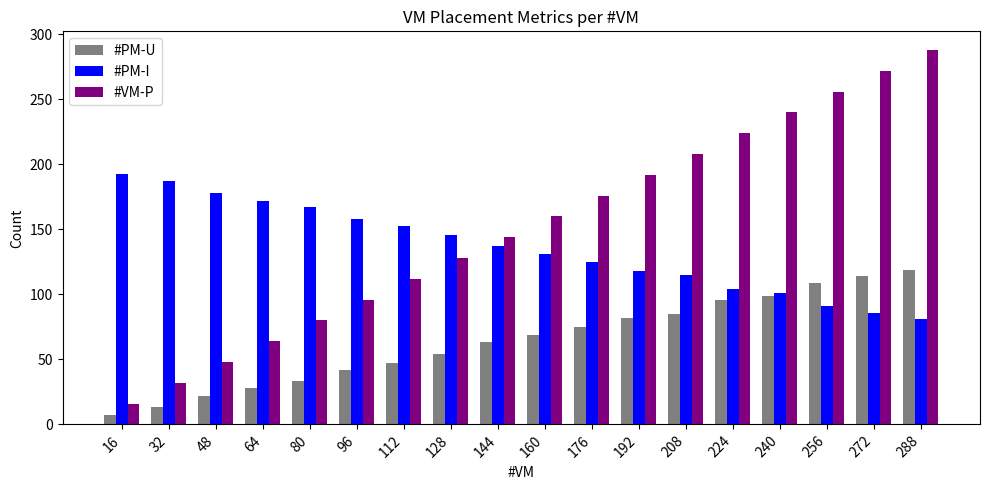

What is the sum of all #VM-P values?

2736